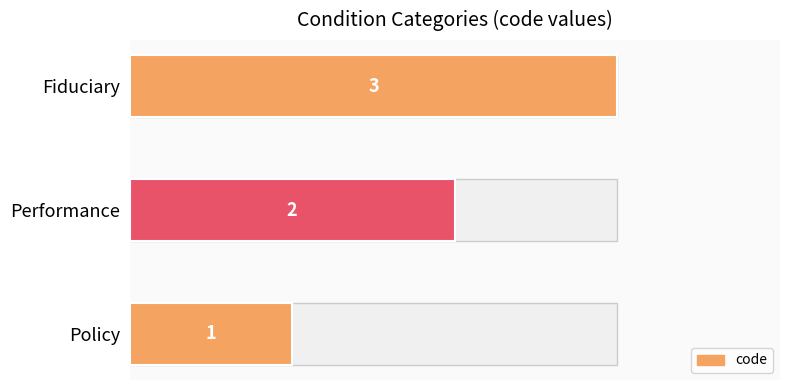

Is it true that the value at Policy is 1?

True